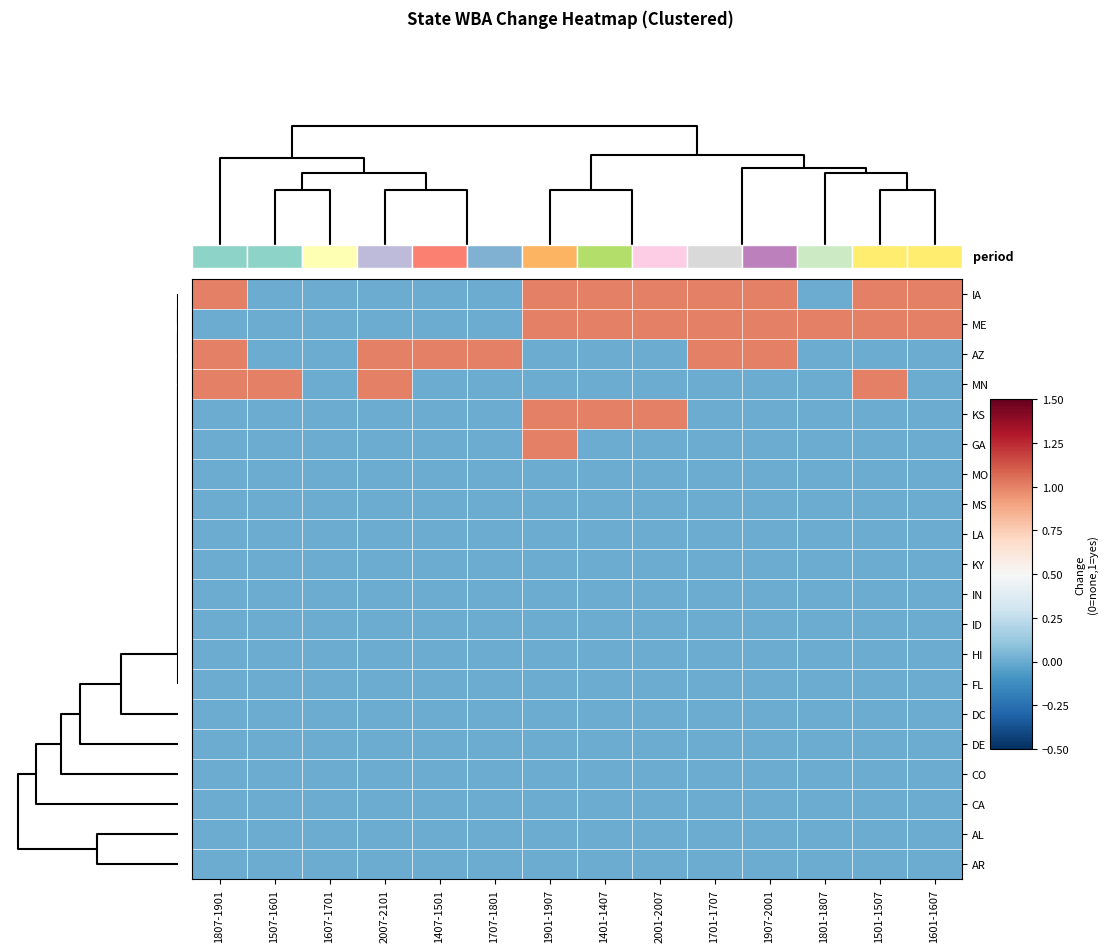

What is the difference between the KS values at 1407-1501 and 1901-1907?

1